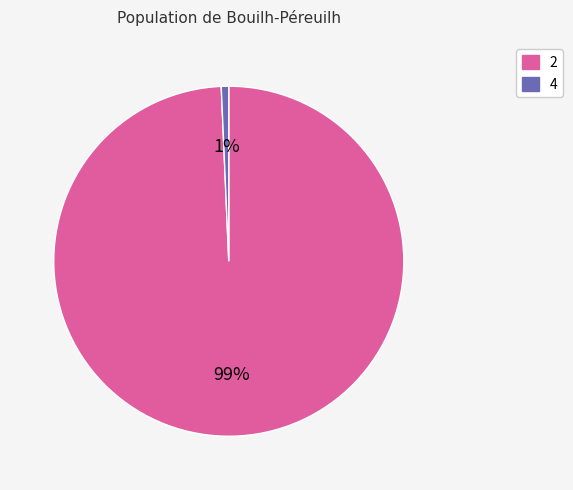

Combined, do 2 and 4 account for over 50%?

Yes